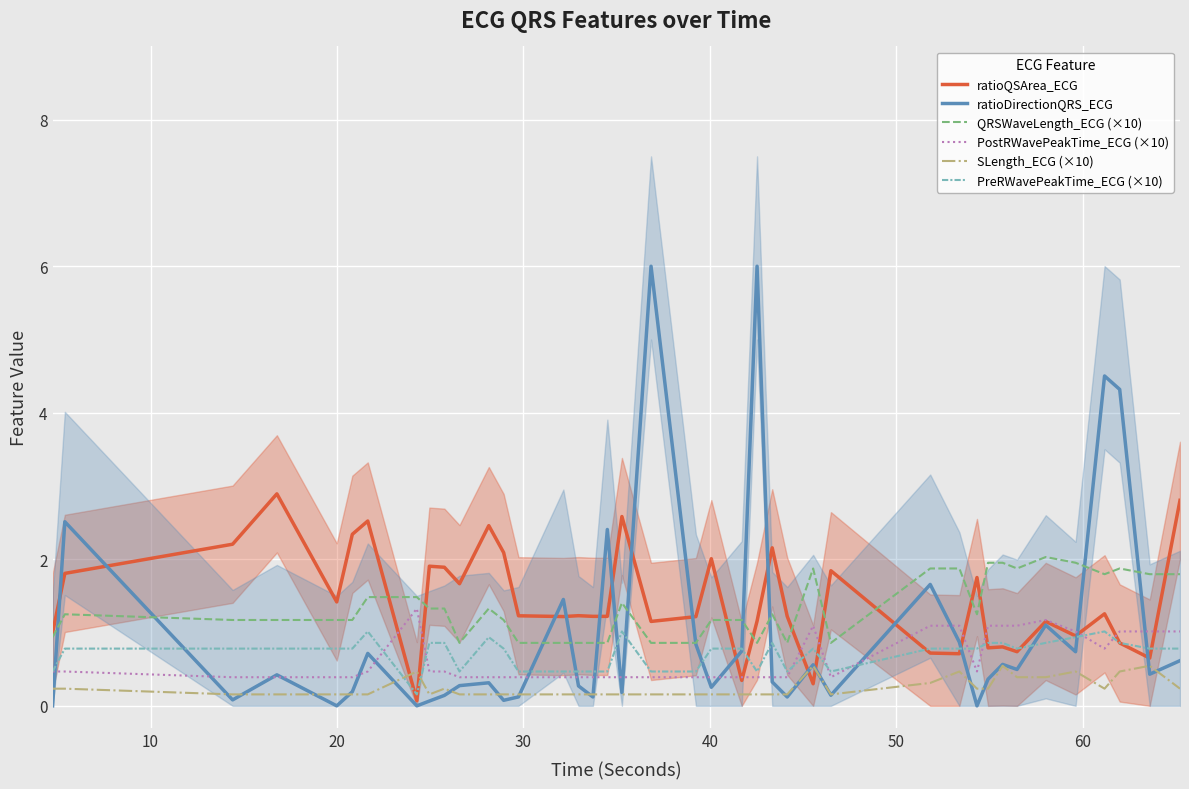

True or false: SLength_ECG (×10) and QRSWaveLength_ECG (×10) cross at least once.

False